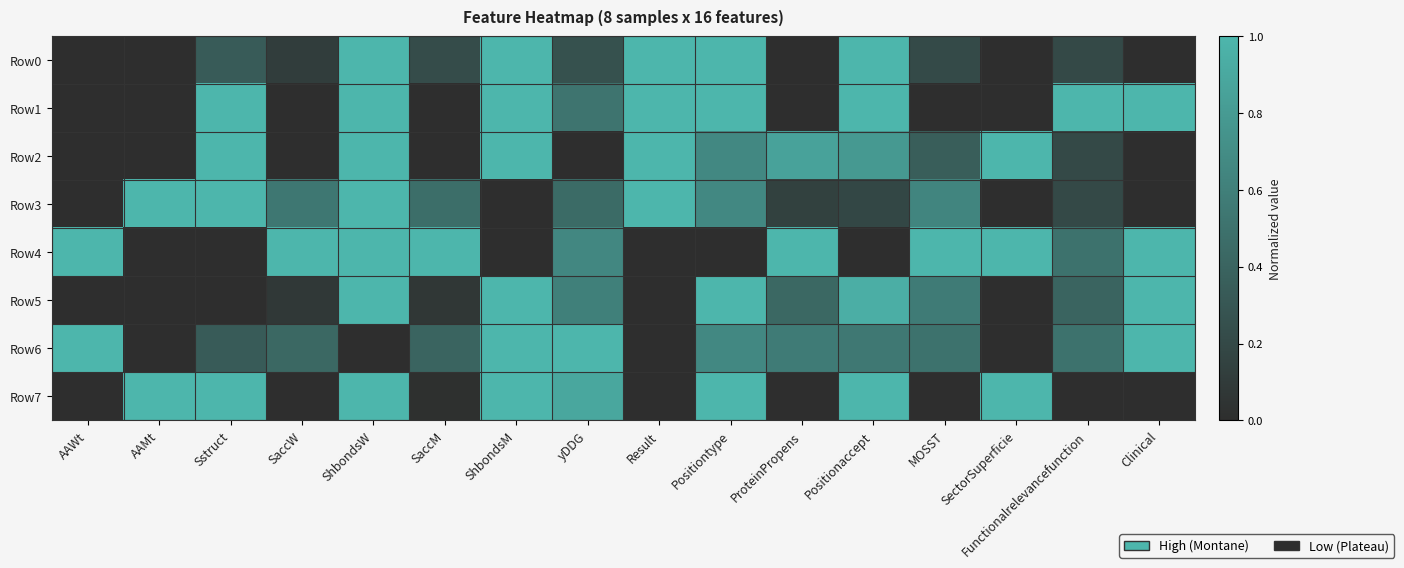

Reading right to left, transcribe all the data shown in this chart.

Row0: Clinical=0.0	Functionalrelevancefunction=0.2	SectorSuperficie=0.0	MOSST=0.2	Positionaccept=1.0	ProteinPropens=0.0	Positiontype=1.0	Result=1.0	yDDG=0.3	ShbondsM=1.0	SaccM=0.2	ShbondsW=1.0	SaccW=0.1	Sstruct=0.3	AAMt=0.0	AAWt=0.0
Row1: Clinical=1.0	Functionalrelevancefunction=1.0	SectorSuperficie=0.0	MOSST=0.0	Positionaccept=1.0	ProteinPropens=0.0	Positiontype=1.0	Result=1.0	yDDG=0.5	ShbondsM=1.0	SaccM=0.0	ShbondsW=1.0	SaccW=0.0	Sstruct=1.0	AAMt=0.0	AAWt=0.0
Row2: Clinical=0.0	Functionalrelevancefunction=0.2	SectorSuperficie=1.0	MOSST=0.4	Positionaccept=0.8	ProteinPropens=0.9	Positiontype=0.7	Result=1.0	yDDG=0.0	ShbondsM=1.0	SaccM=0.0	ShbondsW=1.0	SaccW=0.0	Sstruct=1.0	AAMt=0.0	AAWt=0.0
Row3: Clinical=0.0	Functionalrelevancefunction=0.2	SectorSuperficie=0.0	MOSST=0.6	Positionaccept=0.2	ProteinPropens=0.1	Positiontype=0.7	Result=1.0	yDDG=0.5	ShbondsM=0.0	SaccM=0.5	ShbondsW=1.0	SaccW=0.5	Sstruct=1.0	AAMt=1.0	AAWt=0.0
Row4: Clinical=1.0	Functionalrelevancefunction=0.5	SectorSuperficie=1.0	MOSST=1.0	Positionaccept=0.0	ProteinPropens=1.0	Positiontype=0.0	Result=0.0	yDDG=0.7	ShbondsM=0.0	SaccM=1.0	ShbondsW=1.0	SaccW=1.0	Sstruct=0.0	AAMt=0.0	AAWt=1.0
Row5: Clinical=1.0	Functionalrelevancefunction=0.4	SectorSuperficie=0.0	MOSST=0.6	Positionaccept=0.9	ProteinPropens=0.4	Positiontype=1.0	Result=0.0	yDDG=0.6	ShbondsM=1.0	SaccM=0.1	ShbondsW=1.0	SaccW=0.1	Sstruct=0.0	AAMt=0.0	AAWt=0.0
Row6: Clinical=1.0	Functionalrelevancefunction=0.5	SectorSuperficie=0.0	MOSST=0.5	Positionaccept=0.5	ProteinPropens=0.6	Positiontype=0.7	Result=0.0	yDDG=1.0	ShbondsM=1.0	SaccM=0.4	ShbondsW=0.0	SaccW=0.4	Sstruct=0.3	AAMt=0.0	AAWt=1.0
Row7: Clinical=0.0	Functionalrelevancefunction=0.0	SectorSuperficie=1.0	MOSST=0.0	Positionaccept=1.0	ProteinPropens=0.0	Positiontype=1.0	Result=0.0	yDDG=0.9	ShbondsM=1.0	SaccM=0.0	ShbondsW=1.0	SaccW=0.0	Sstruct=1.0	AAMt=1.0	AAWt=0.0